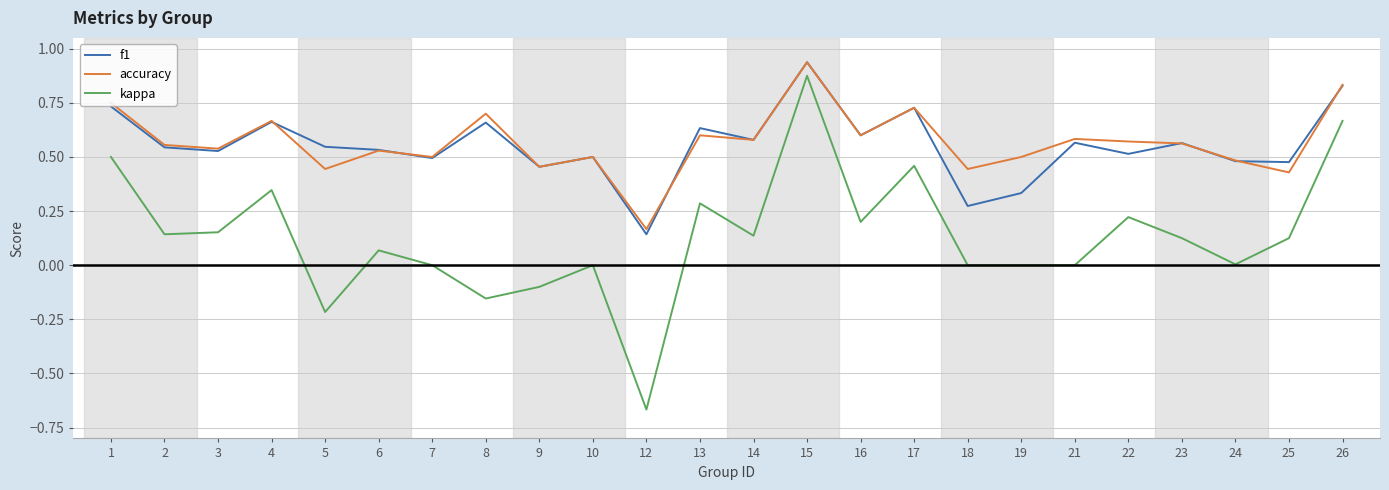

Which series has the largest range (max minus min)?

kappa